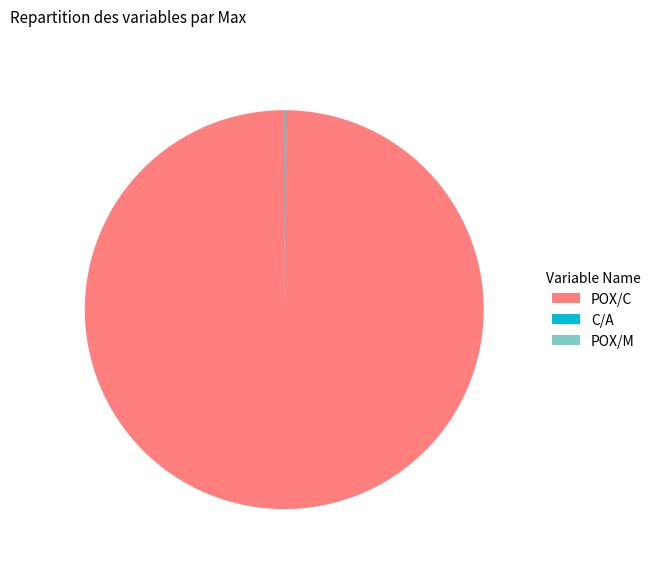

Is it true that POX/C is 90% of the pie?

False